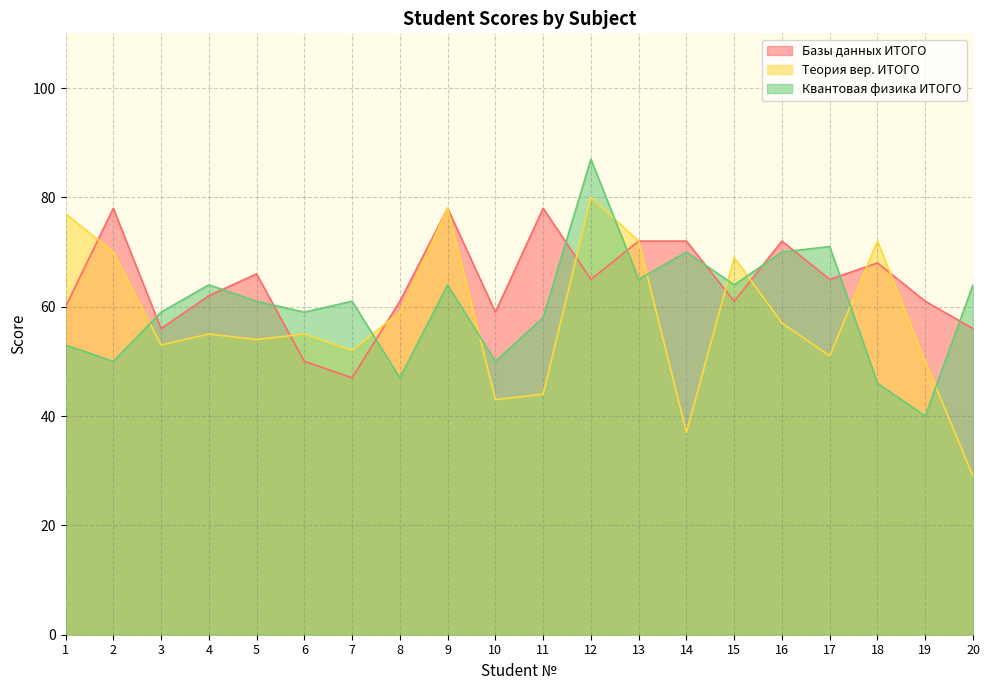

Does the chart have visible grid lines?

Yes